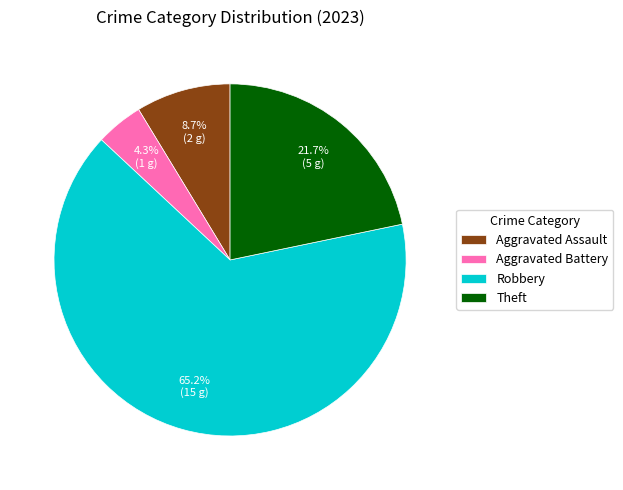

What is the largest slice in the pie chart?

Robbery